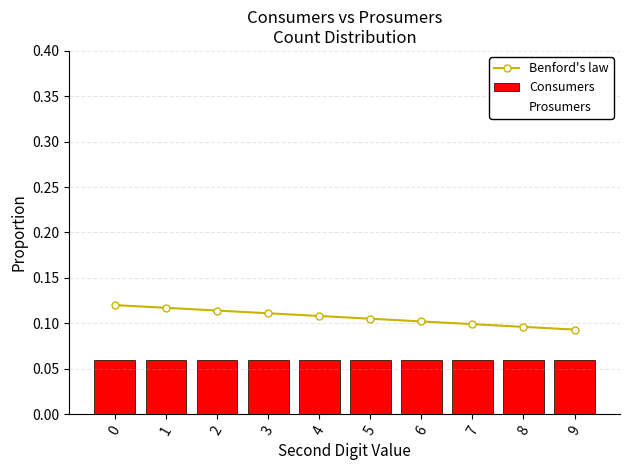

True or false: Benford's law has a value of 0.1 at 1.

True